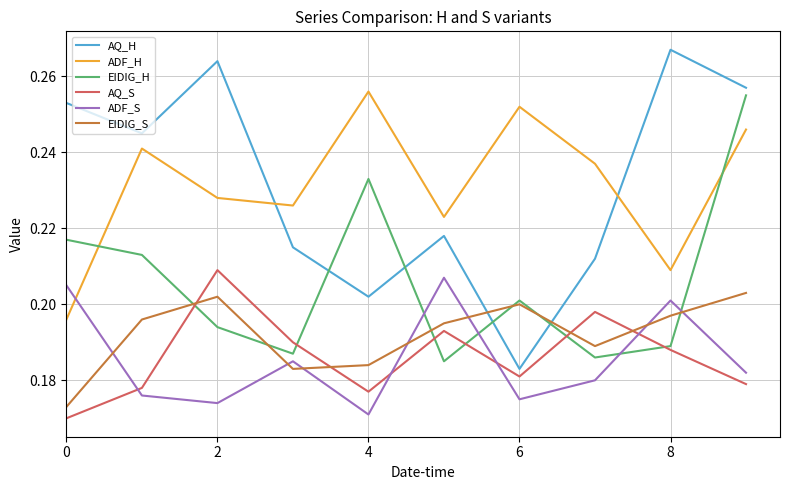

How many times do EIDIG_H and ADF_H cross each other?

2